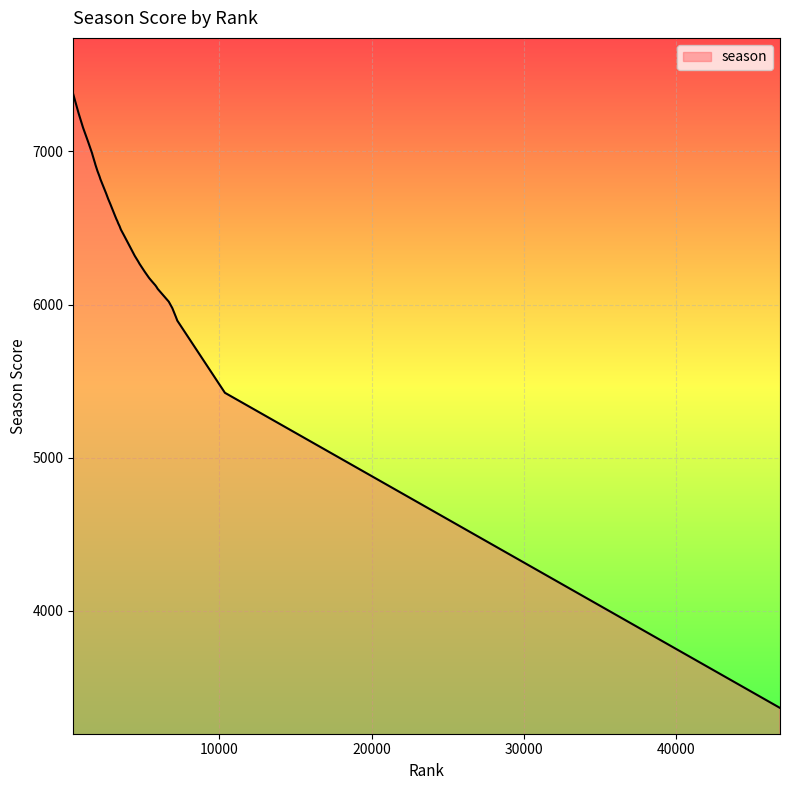

What is the maximum value shown in the chart?

7372